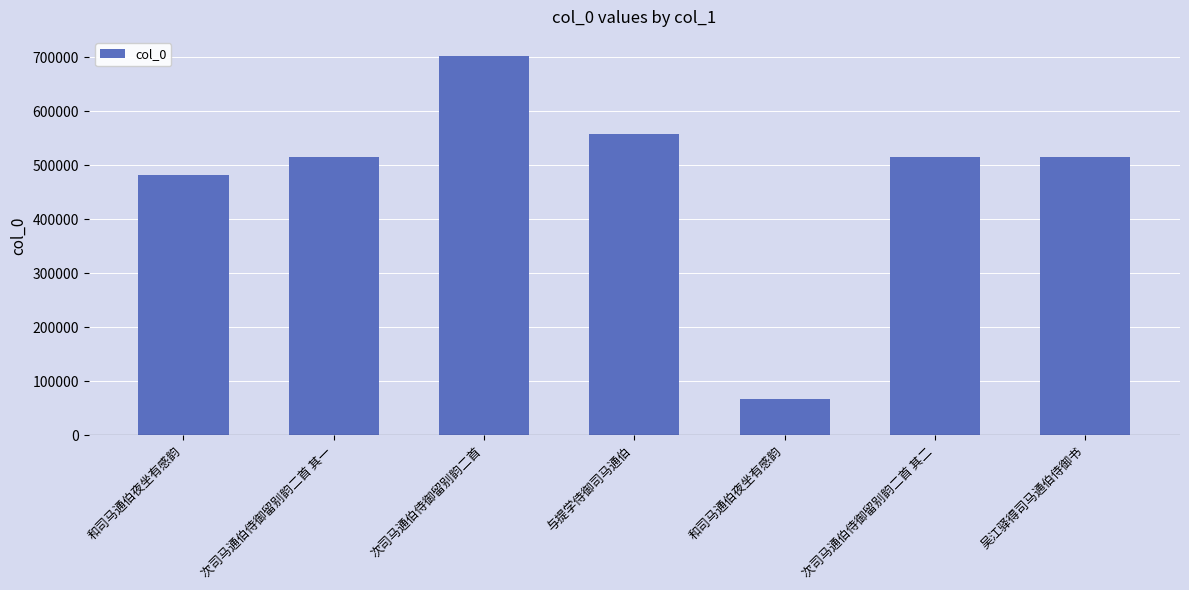

What is the difference between the values at 与提学侍御司马通伯 and 吴江驿得司马通伯侍御书?

43271